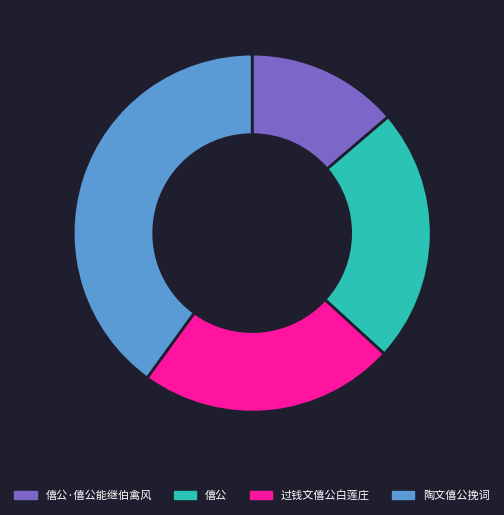

Combined, do 僖公·僖公能继伯禽风 and 过钱文僖公白莲庄 account for over 50%?

No